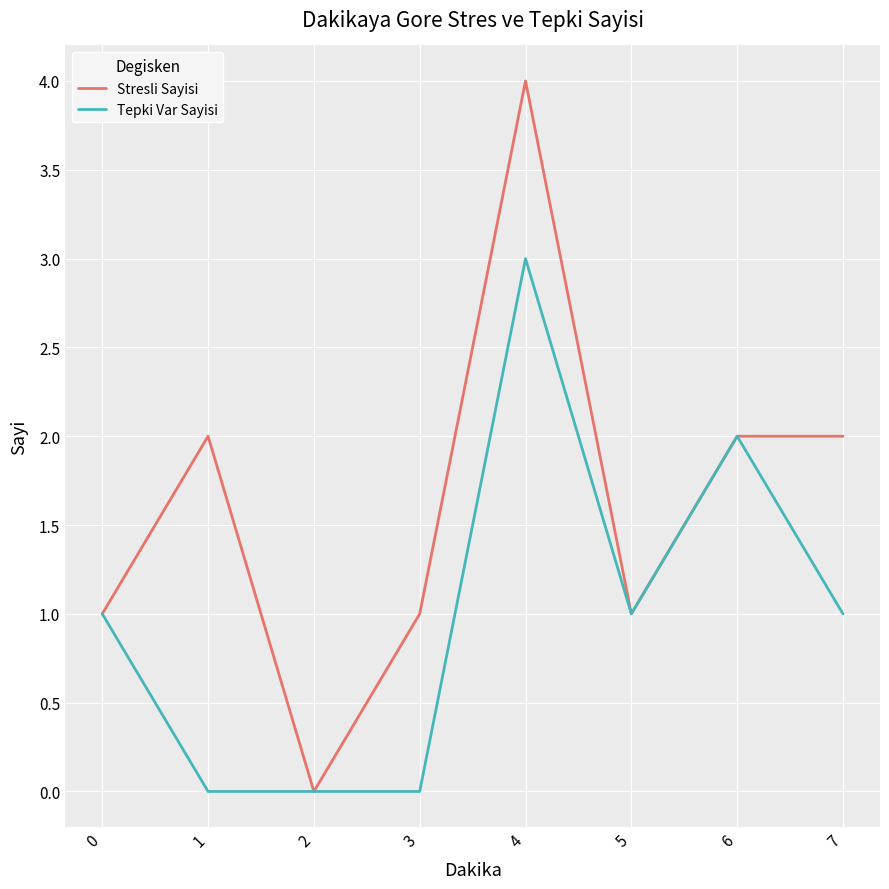

Reading left to right, extract all data points from this chart.

Stresli Sayisi: 0=1	1=2	2=0	3=1	4=4	5=1	6=2	7=2
Tepki Var Sayisi: 0=1	1=0	2=0	3=0	4=3	5=1	6=2	7=1